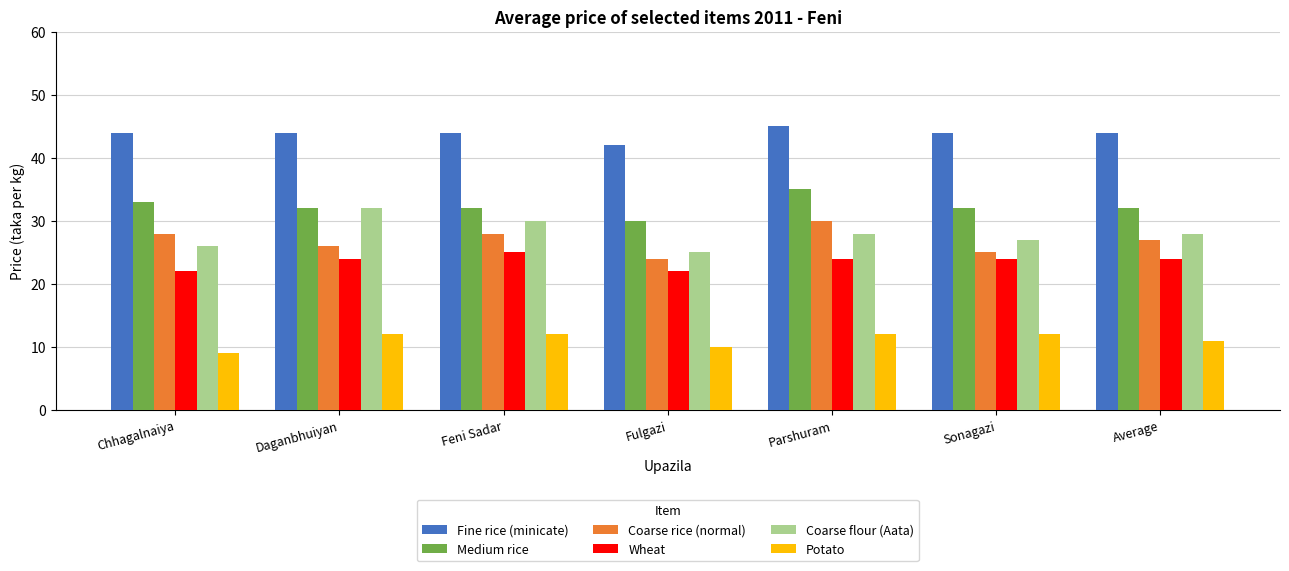

How many groups of bars are there?

7